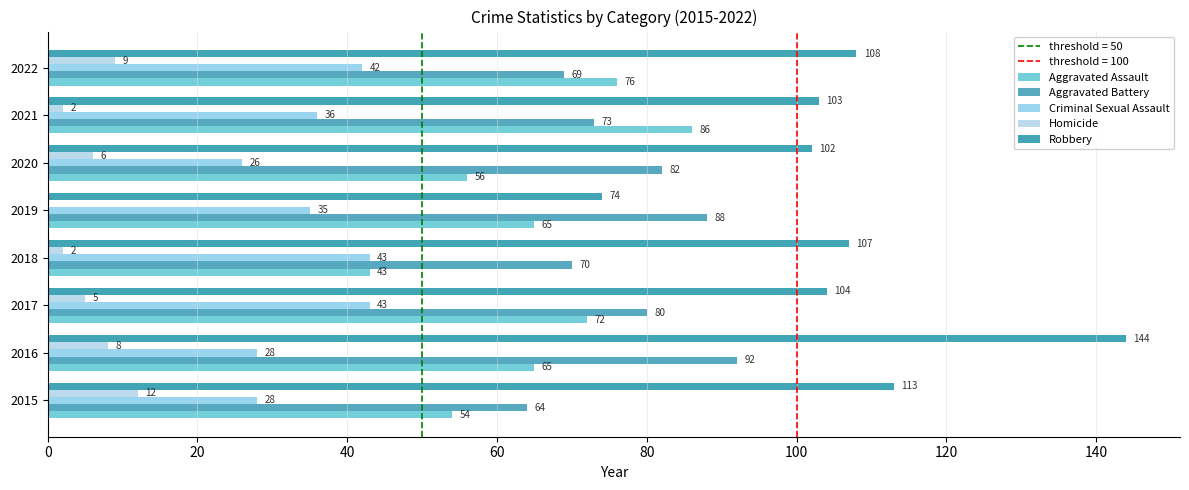

How many values in the Aggravated Assault series exceed 65?

3